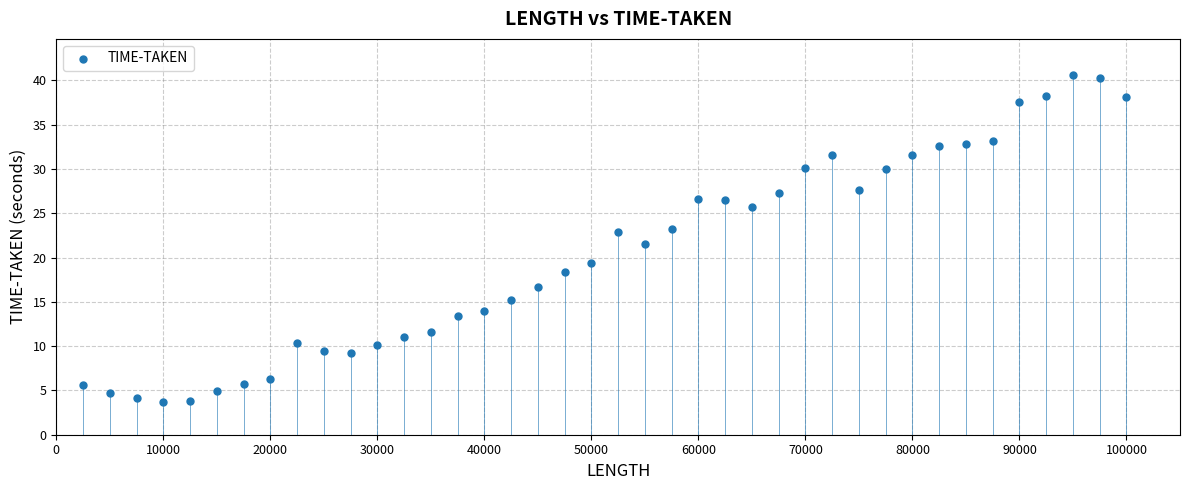

What is the range of Y values (max minus min)?

37.0